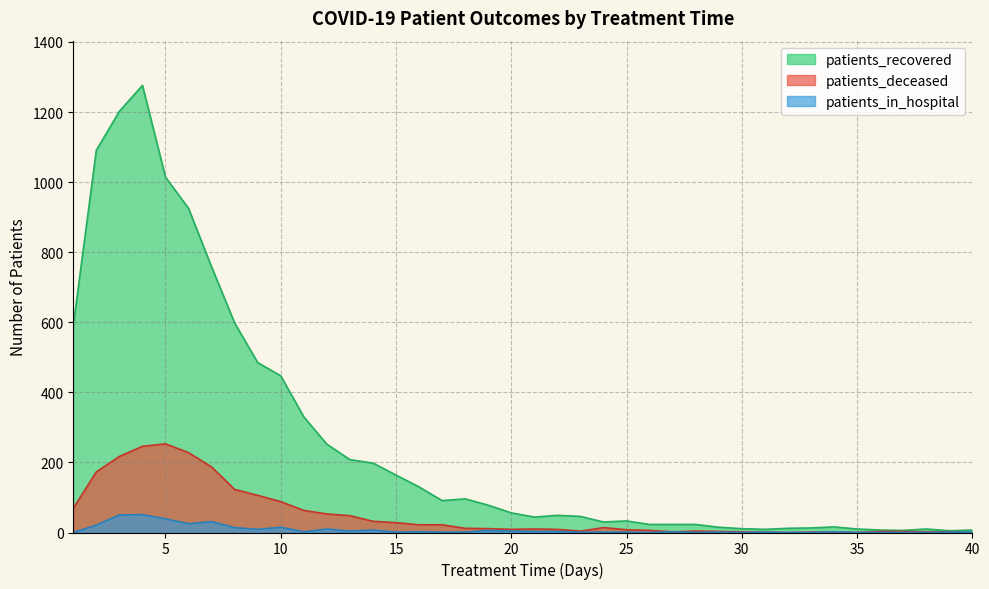

Between 5 and 7, which is larger?

5